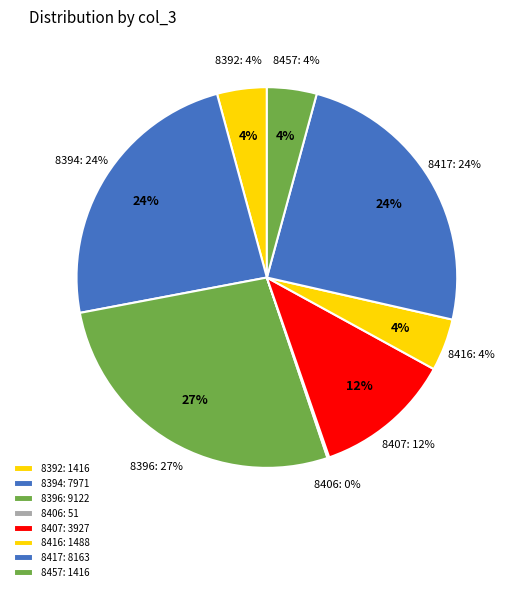

Is there any slice that represents more than half of the pie?

No